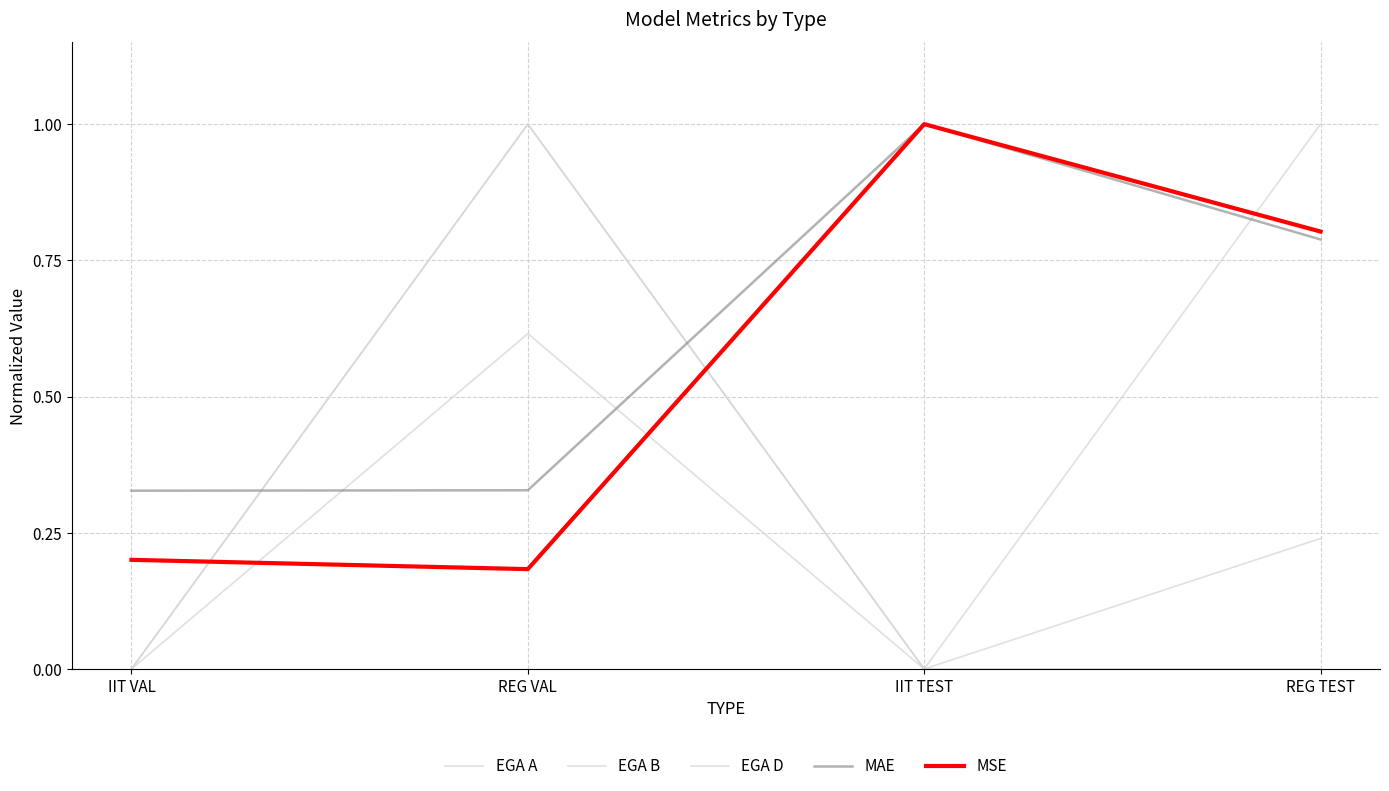

Does the chart display data point markers on the line(s)?

No